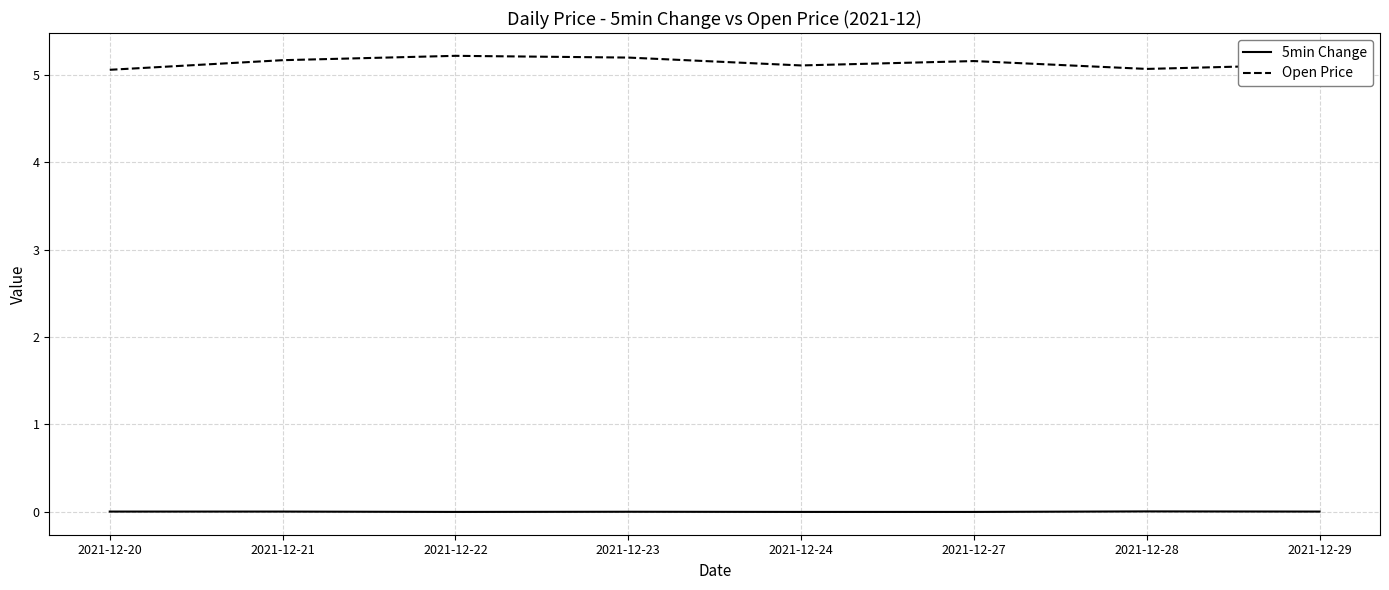

Rank the series by their average value, from highest to lowest.

Open Price, 5min Change